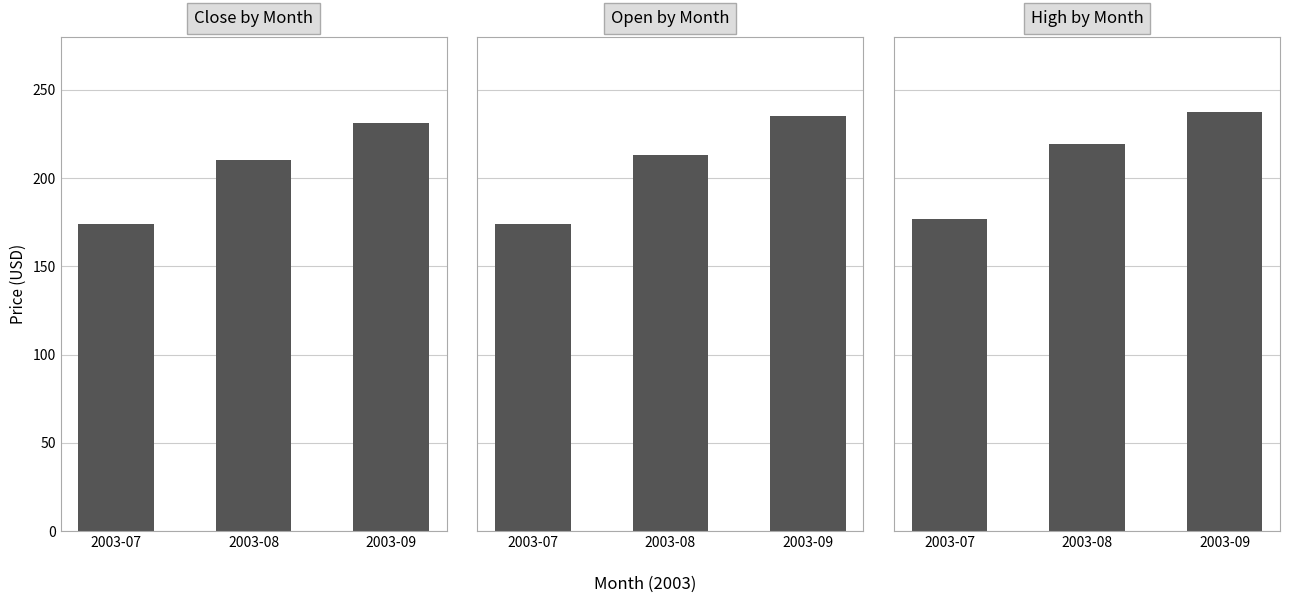

Rank the series by their average value, from lowest to highest.

Close by Month, Open by Month, High by Month